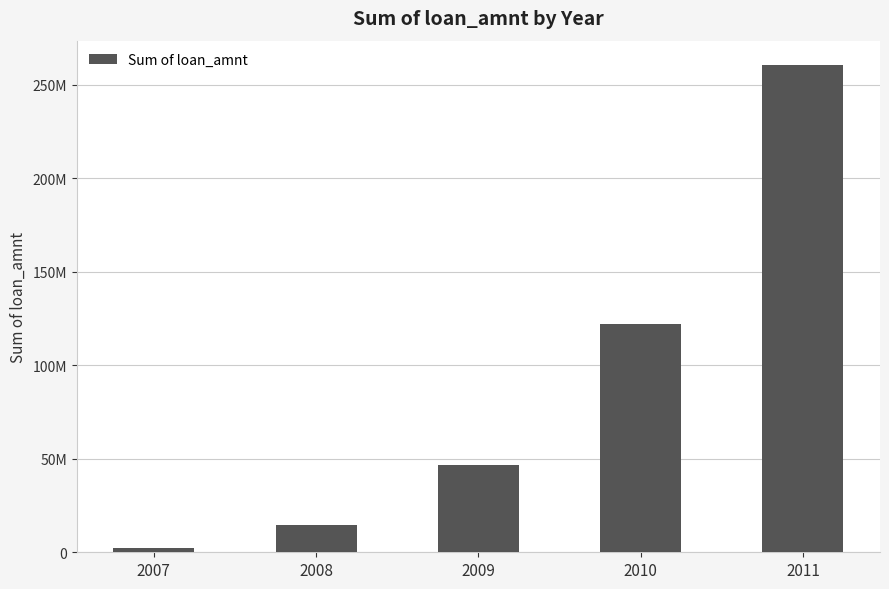

How many data points are less than 46436325?

2